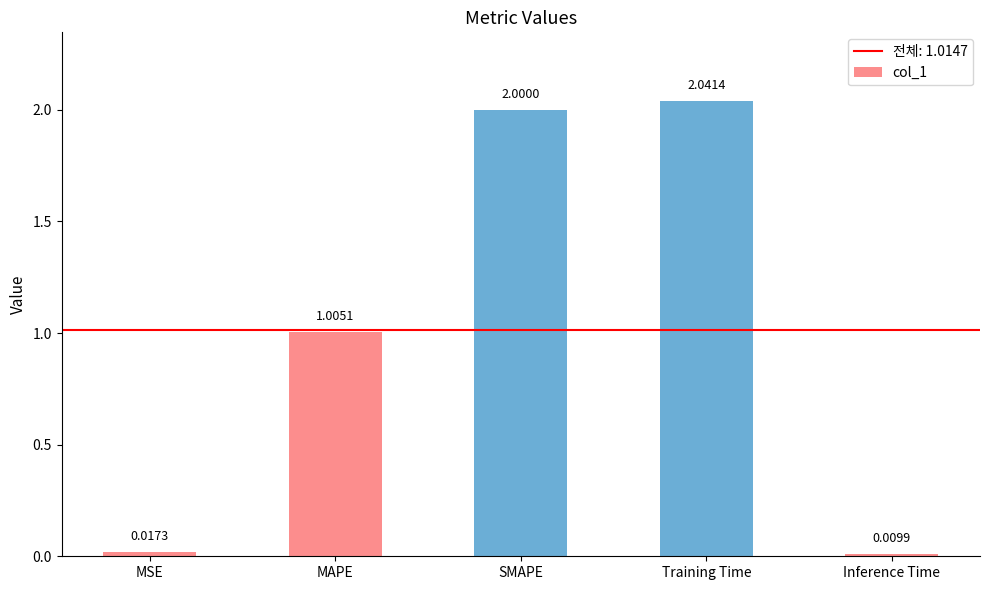

The value at Training Time is 2.0. True or false?

True